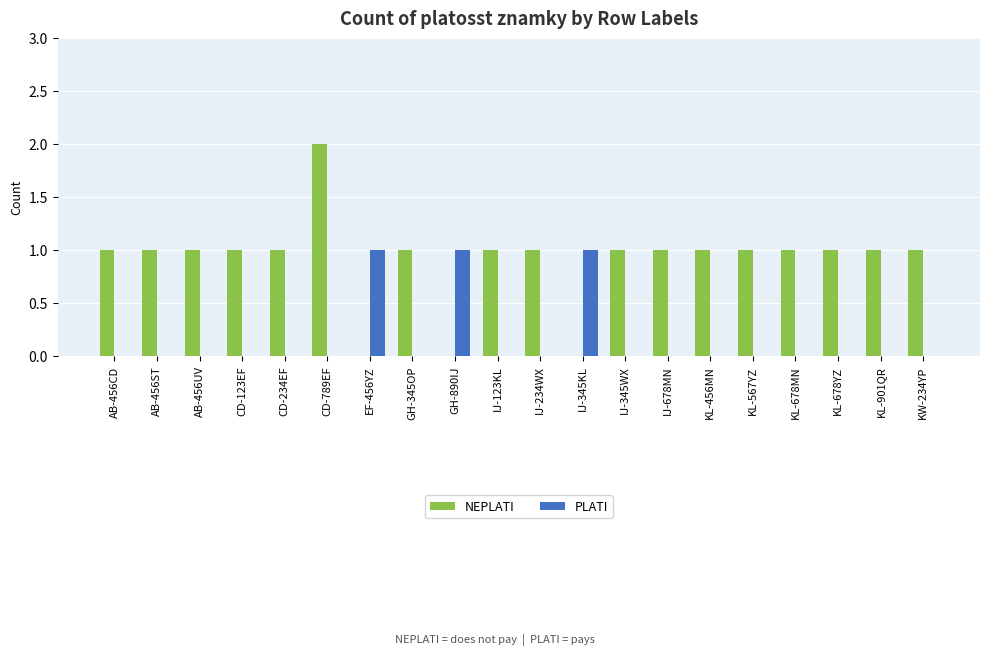

How many data points does each series have?

20